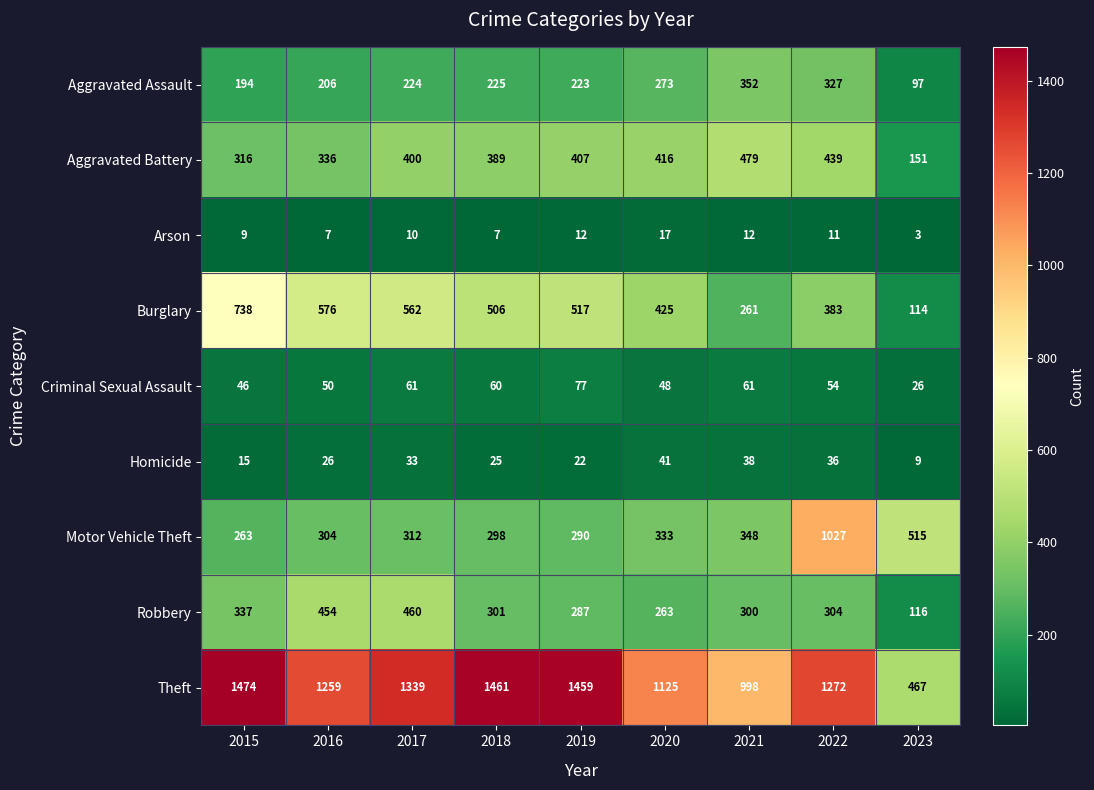

What is the highest value of the Arson series?

17